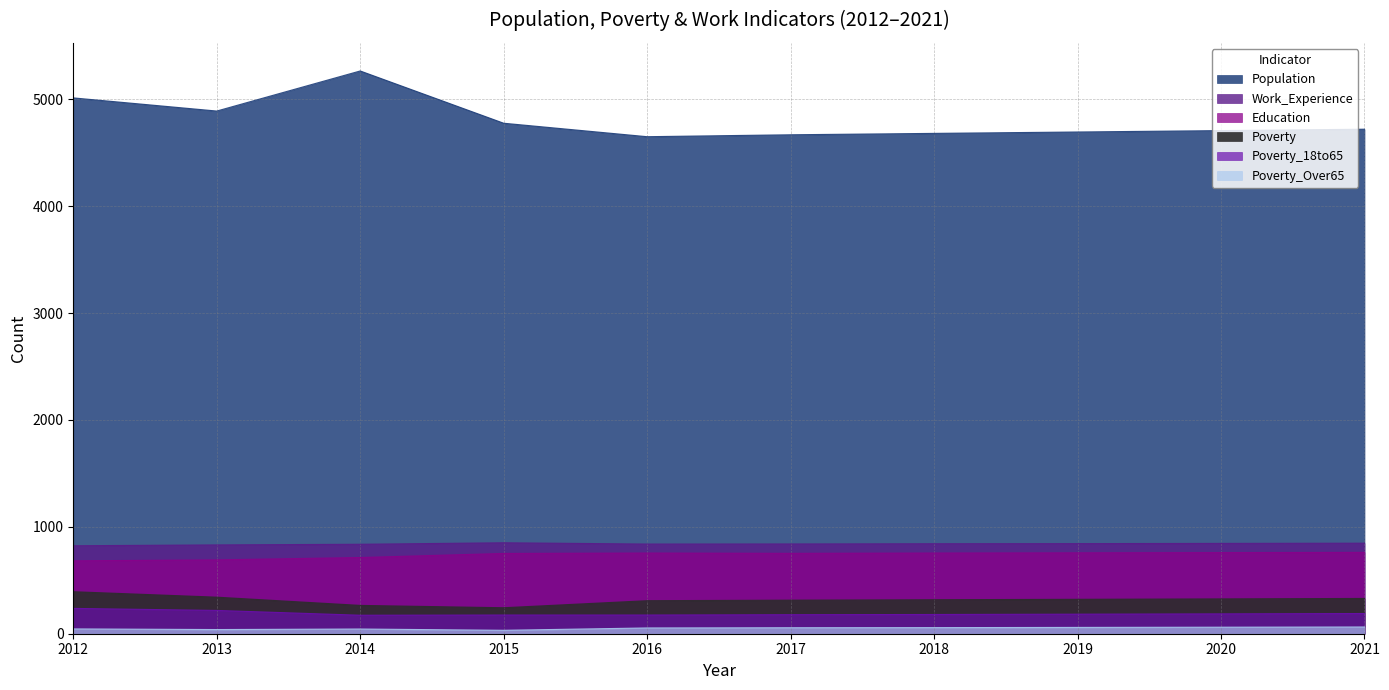

At 2014, list the series in order from largest to smallest.

Population, Work_Experience, Education, Poverty, Poverty_18to65, Poverty_Over65